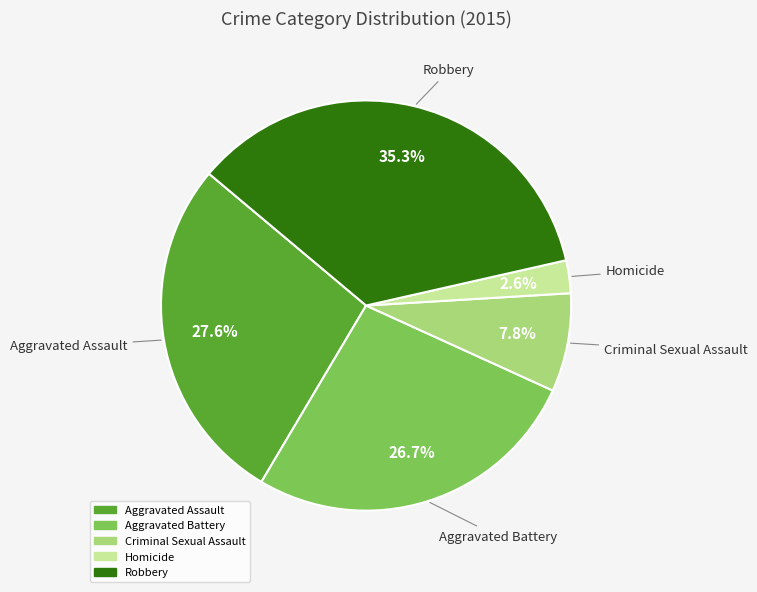

Which has a higher value, Aggravated Battery or Robbery?

Robbery